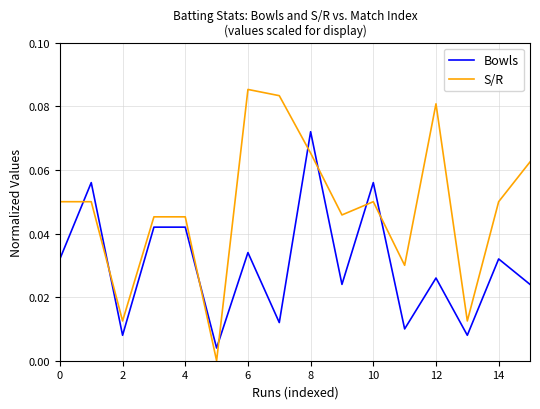

Which series has the largest total across all categories?

S/R